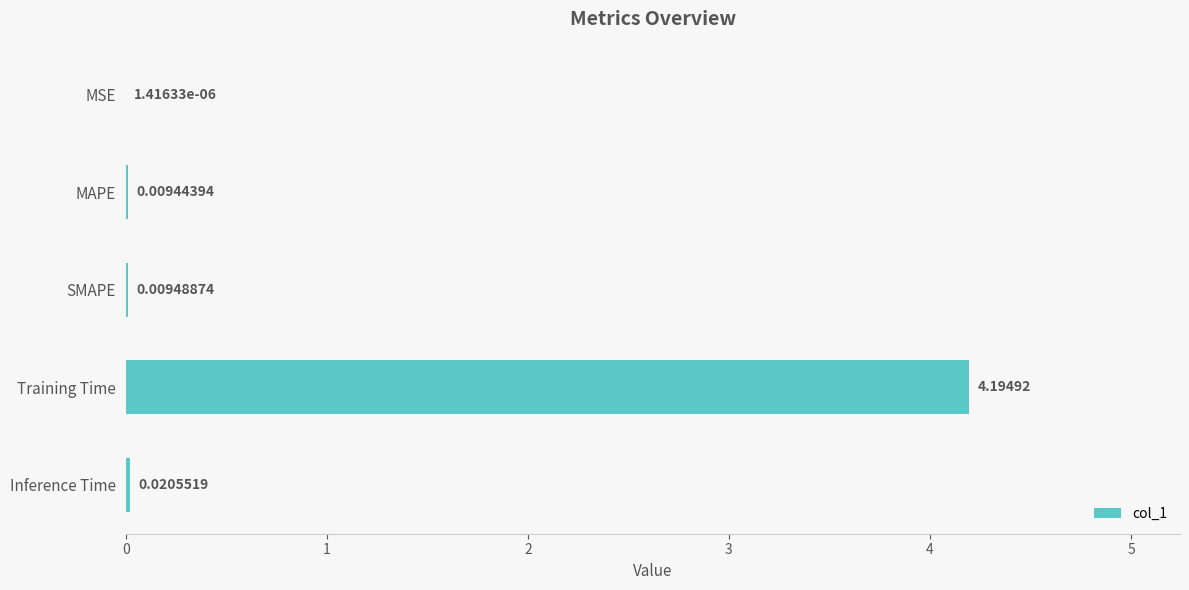

Which has a higher value, SMAPE or MAPE?

SMAPE